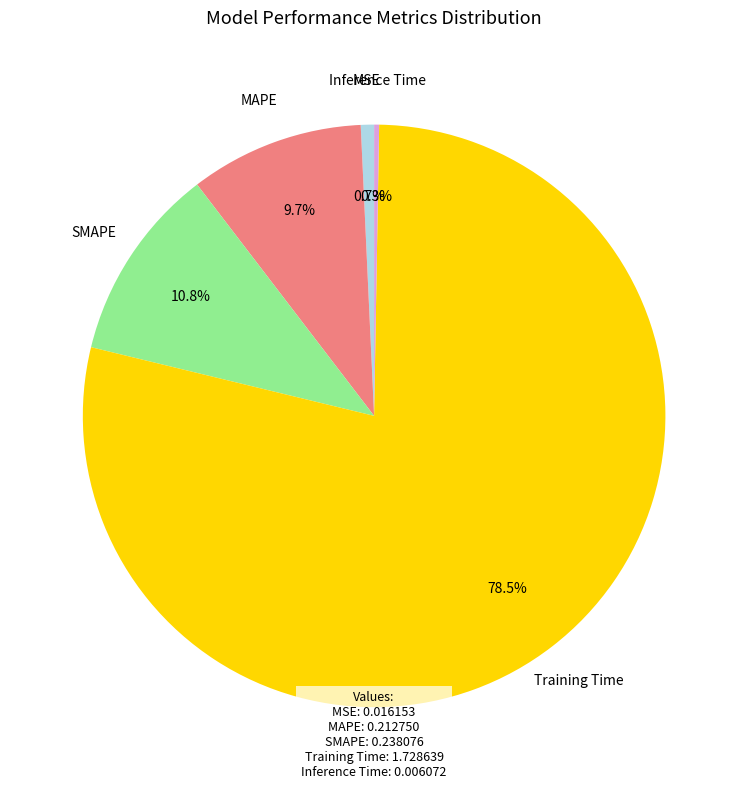

What is the largest slice in the pie chart?

Training Time